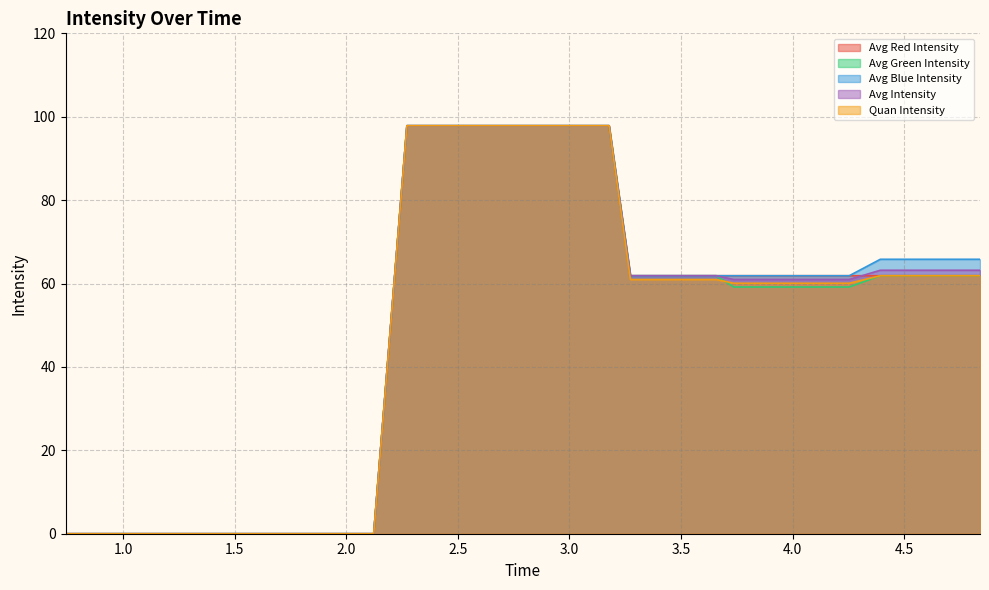

True or false: Avg Green Intensity has more than 2 interior local peaks.

False